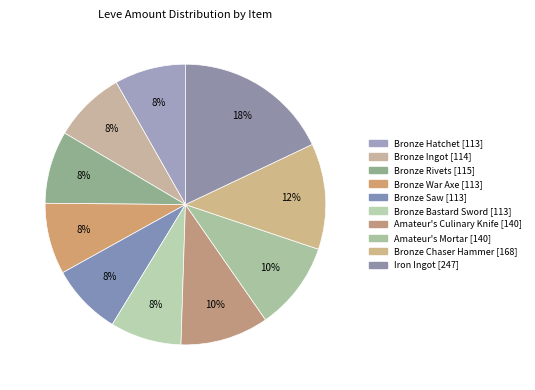

Rank the categories by value from lowest to highest.

Bronze Hatchet, Bronze War Axe, Bronze Saw, Bronze Bastard Sword, Bronze Ingot, Bronze Rivets, Amateur's Culinary Knife, Amateur's Mortar, Bronze Chaser Hammer, Iron Ingot